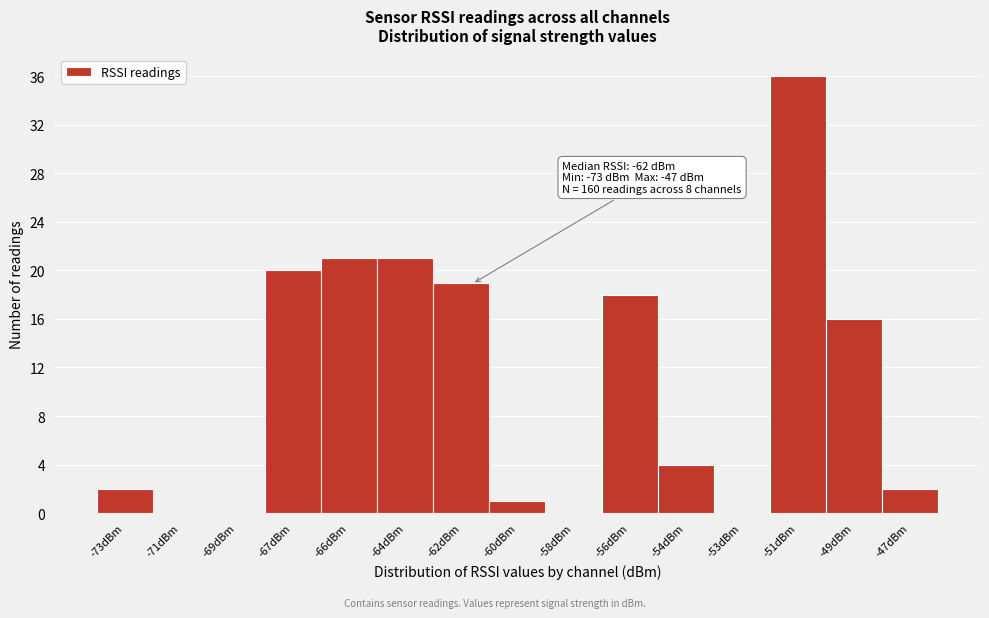

Reading left to right, what are all the values shown in this chart?

-73dBm=2	-71dBm=0	-69dBm=0	-67dBm=20	-66dBm=21	-64dBm=21	-62dBm=19	-60dBm=1	-58dBm=0	-56dBm=18	-54dBm=4	-53dBm=0	-51dBm=36	-49dBm=16	-47dBm=2